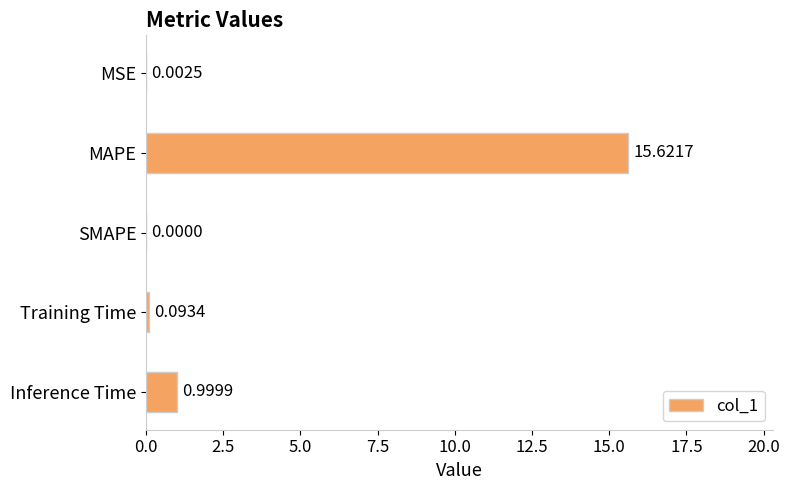

Between Training Time and Inference Time, which is larger?

Inference Time